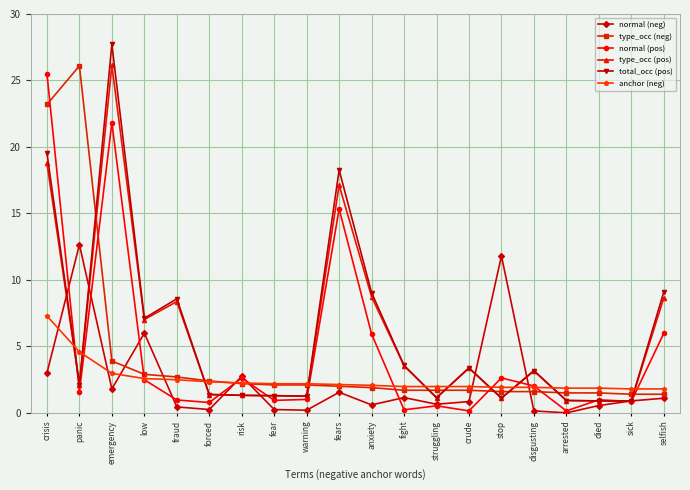

What is the label of the 15th point from the right?

forced